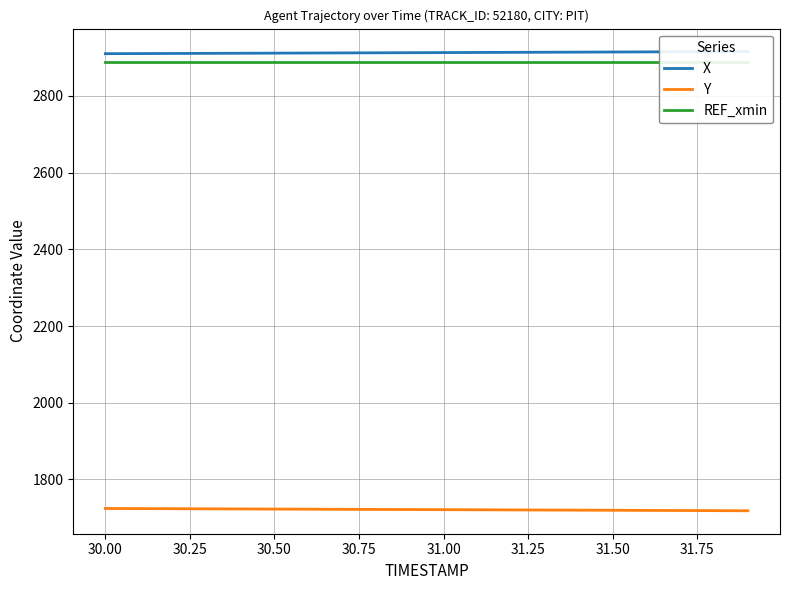

What is the lowest value of the Y series?

1718.4